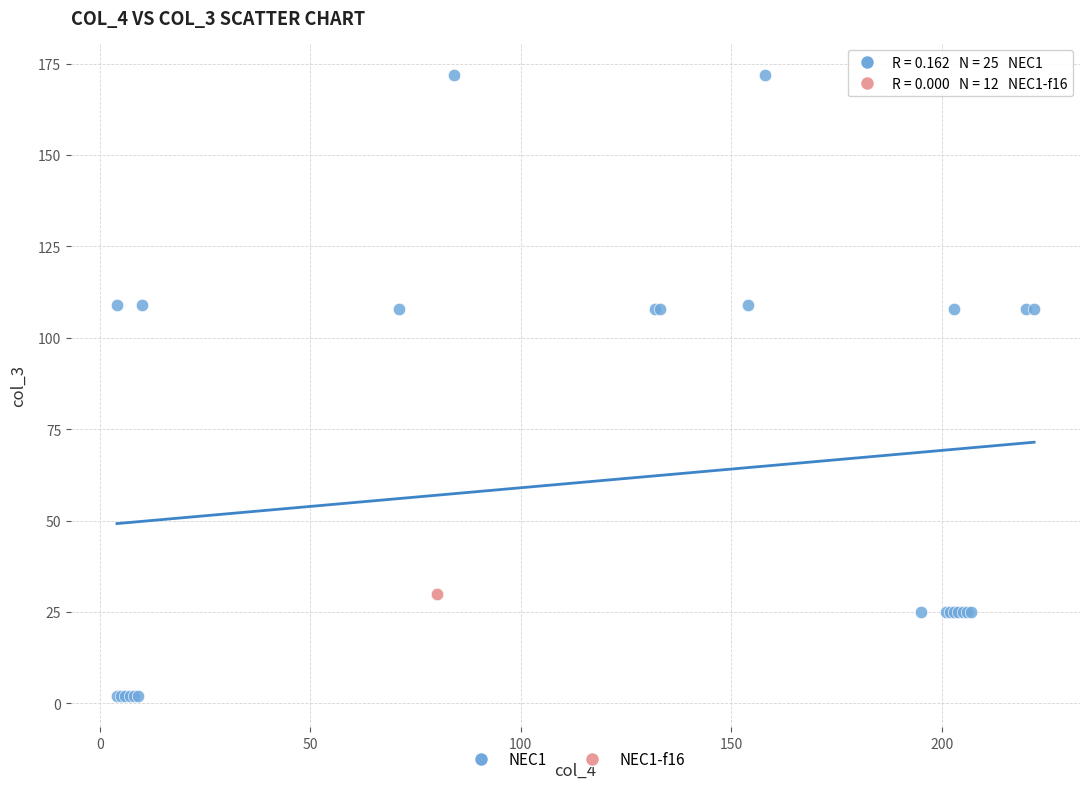

Which series contains the highest Y value?

NEC1